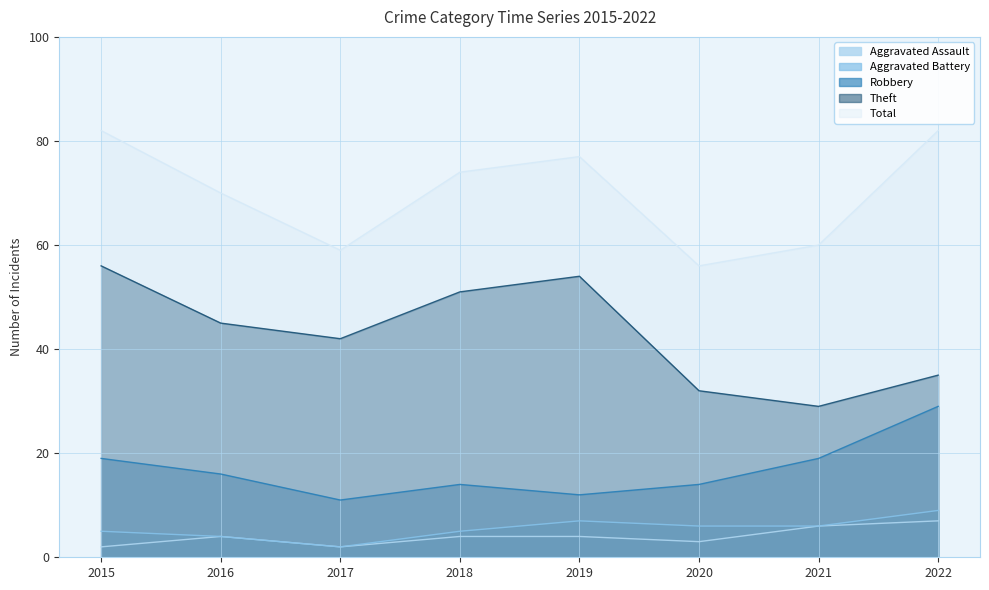

What is the minimum value for Total?

56